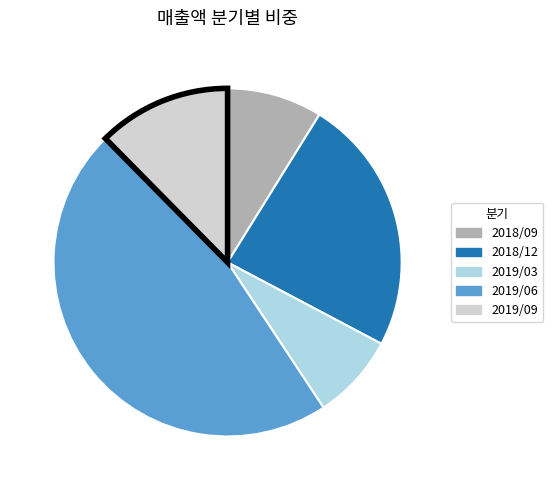

Rank the categories by value from lowest to highest.

2019/03, 2018/09, 2019/09, 2018/12, 2019/06